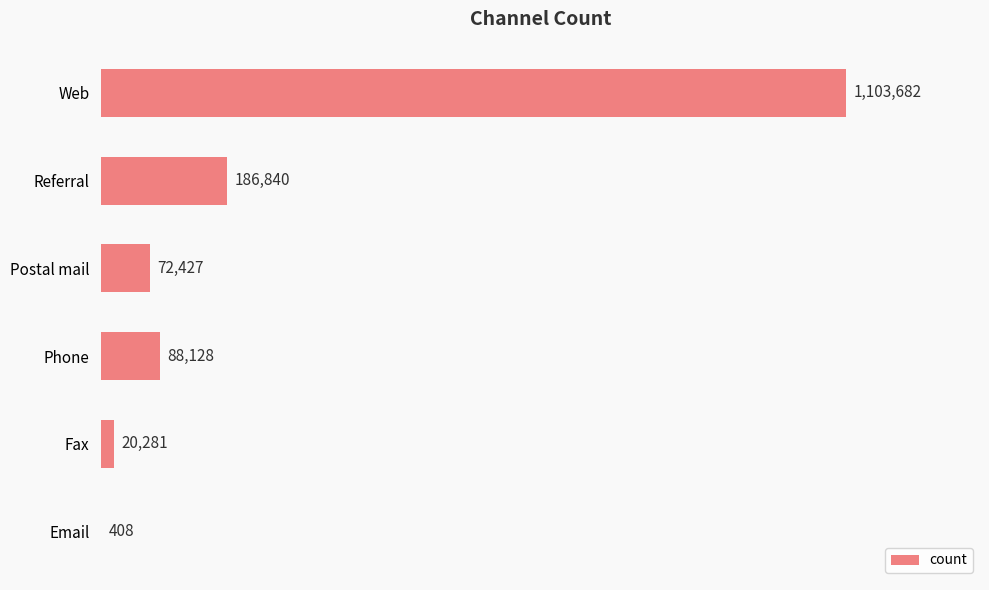

What is the sum of all values?

1471766